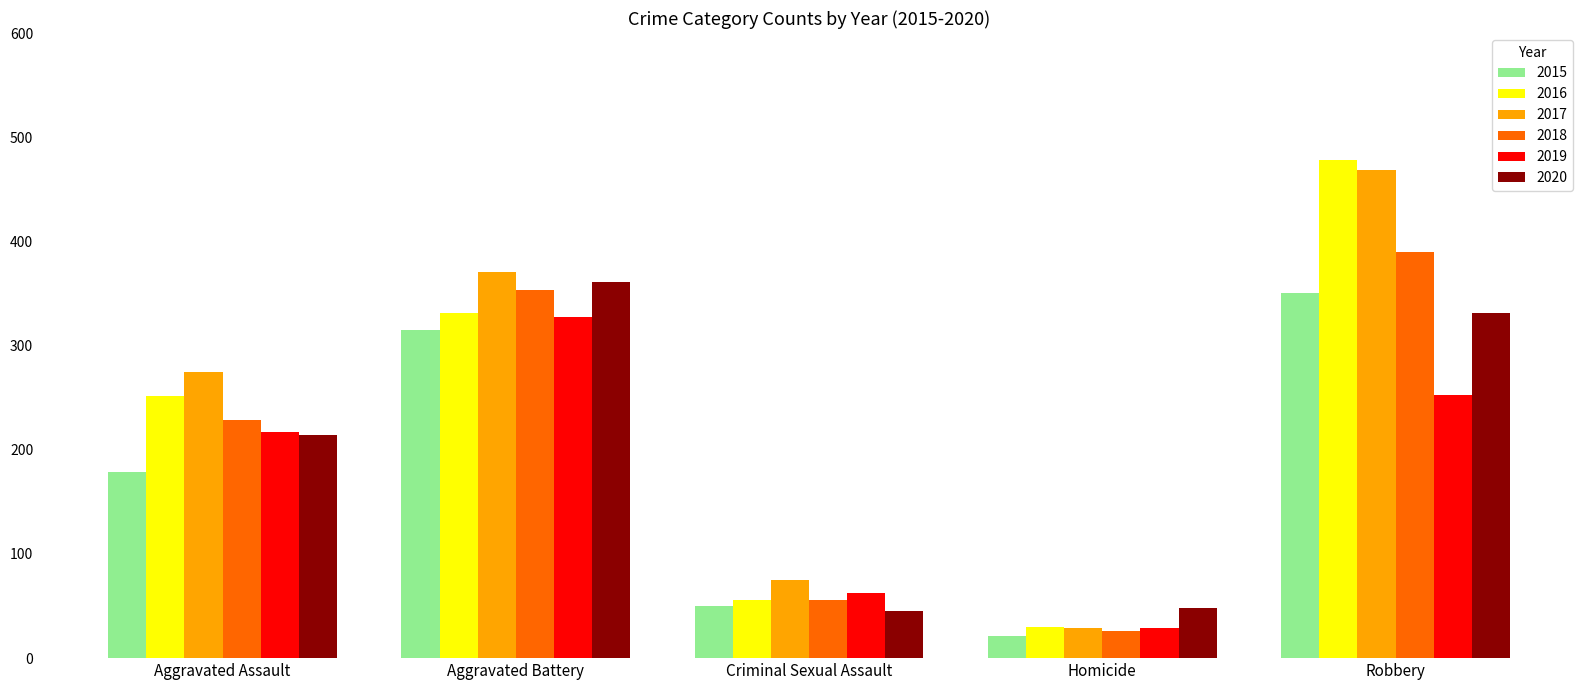

Which category has the highest value across all series?

Robbery